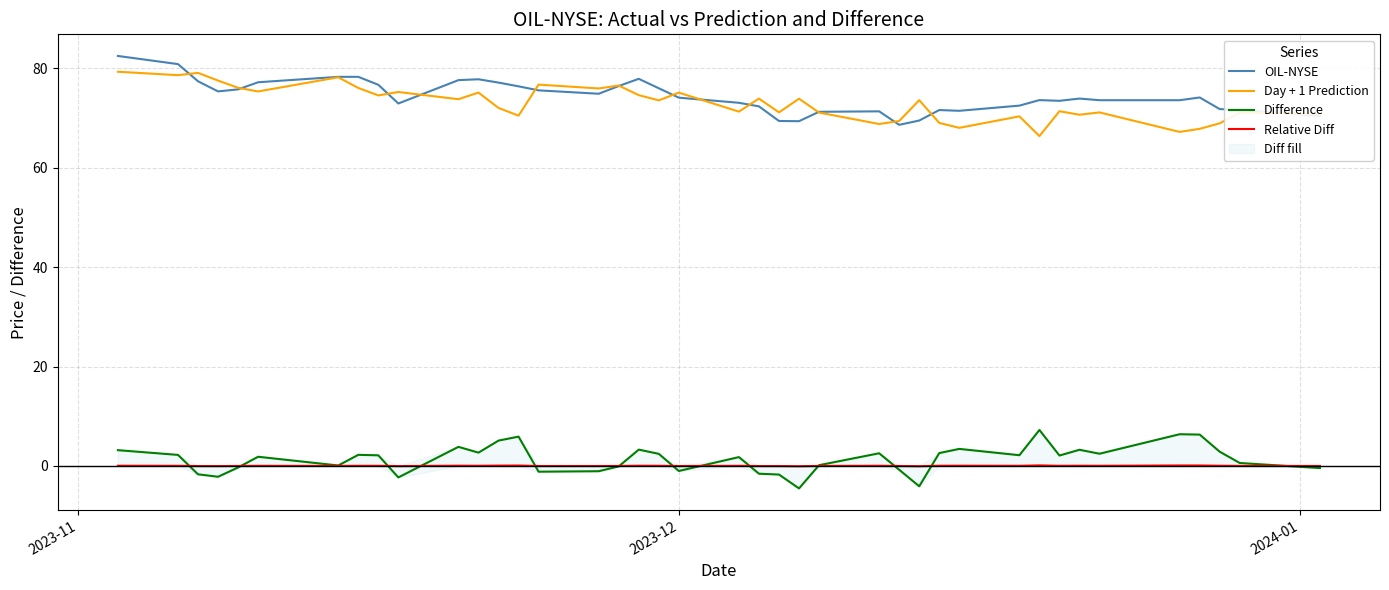

What is the minimum value for Day + 1 Prediction?

66.3